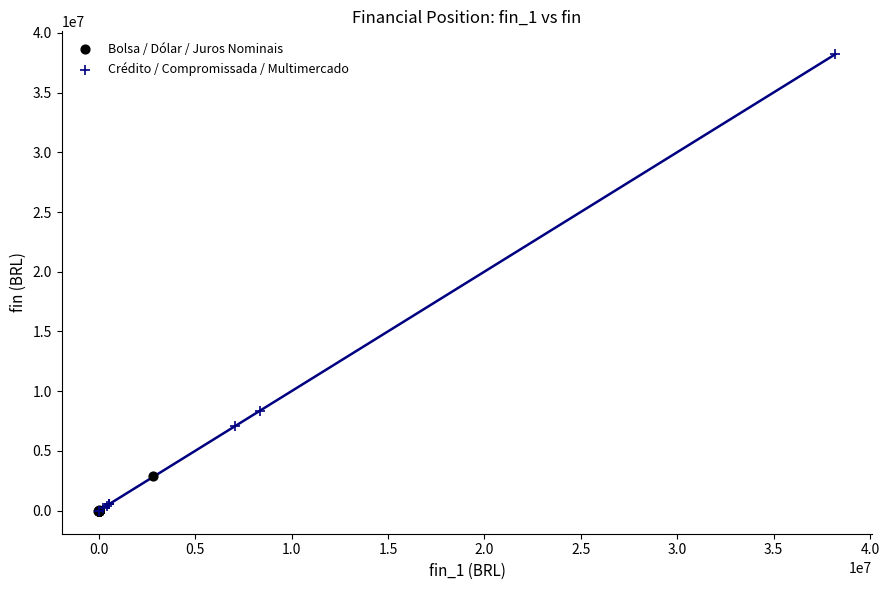

What are all the series names shown in the legend?

Bolsa / Dólar / Juros Nominais, Crédito / Compromissada / Multimercado